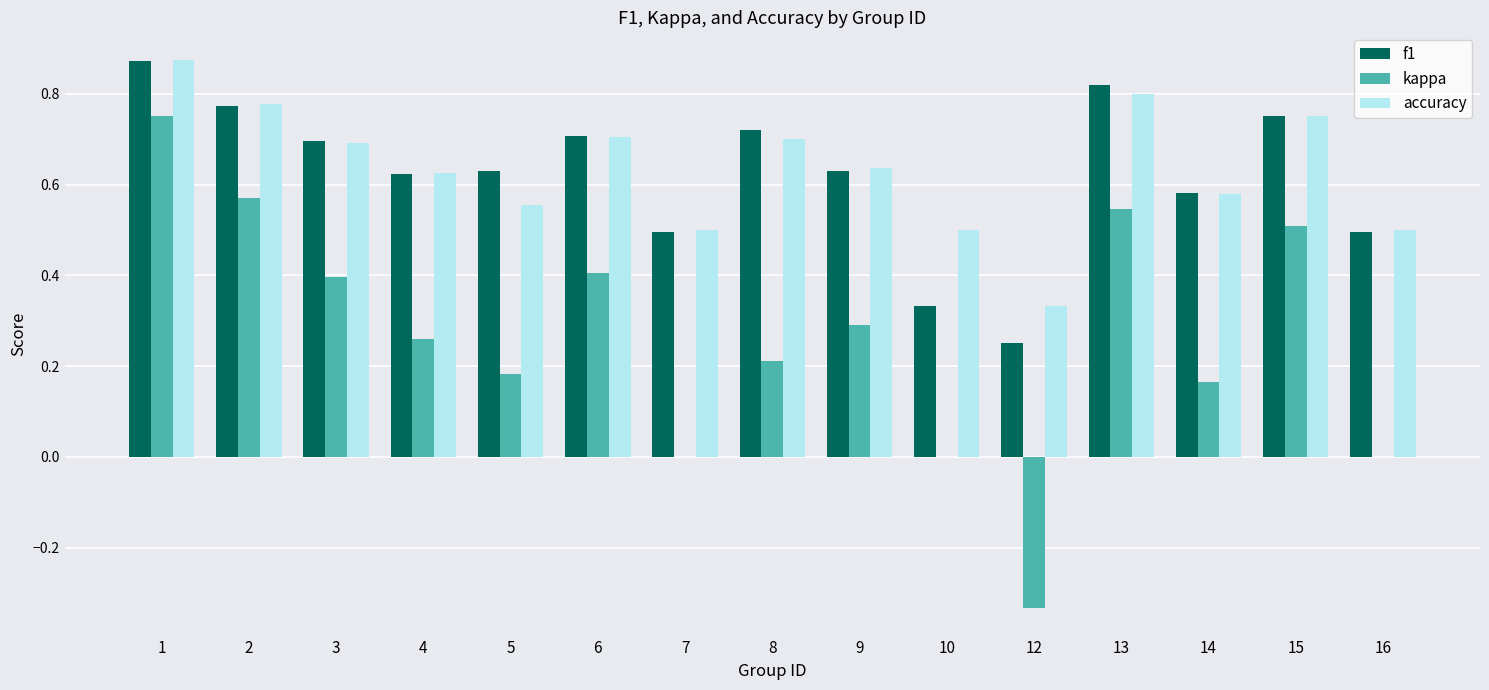

Are the bars grouped side by side (vs. stacked)?

Yes